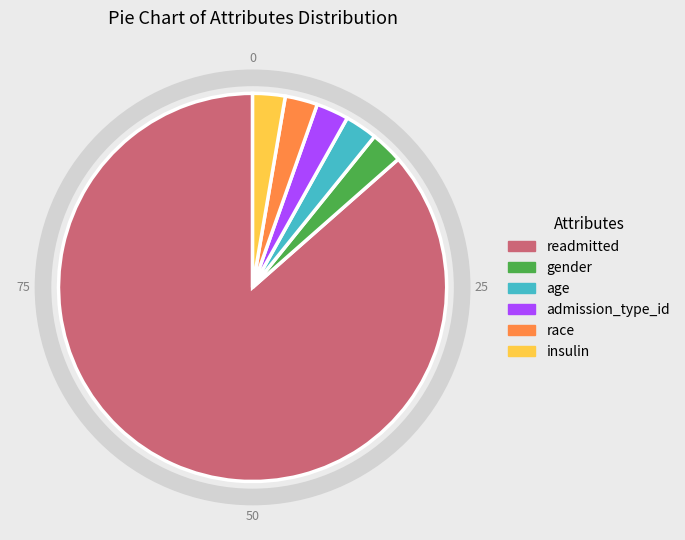

What is the largest slice in the pie chart?

readmitted